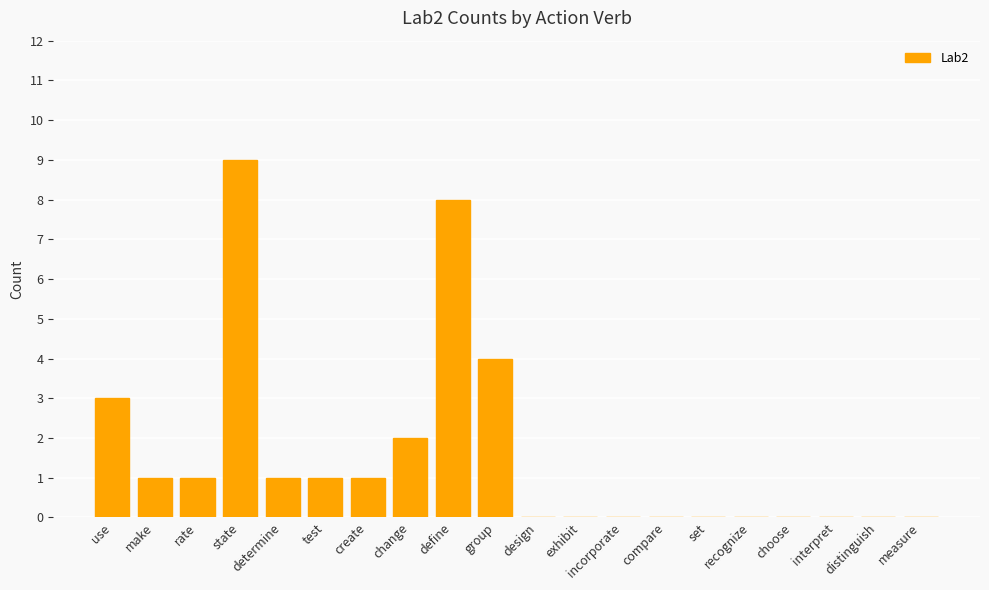

The chart shows a value of 4 at incorporate. True or false?

False